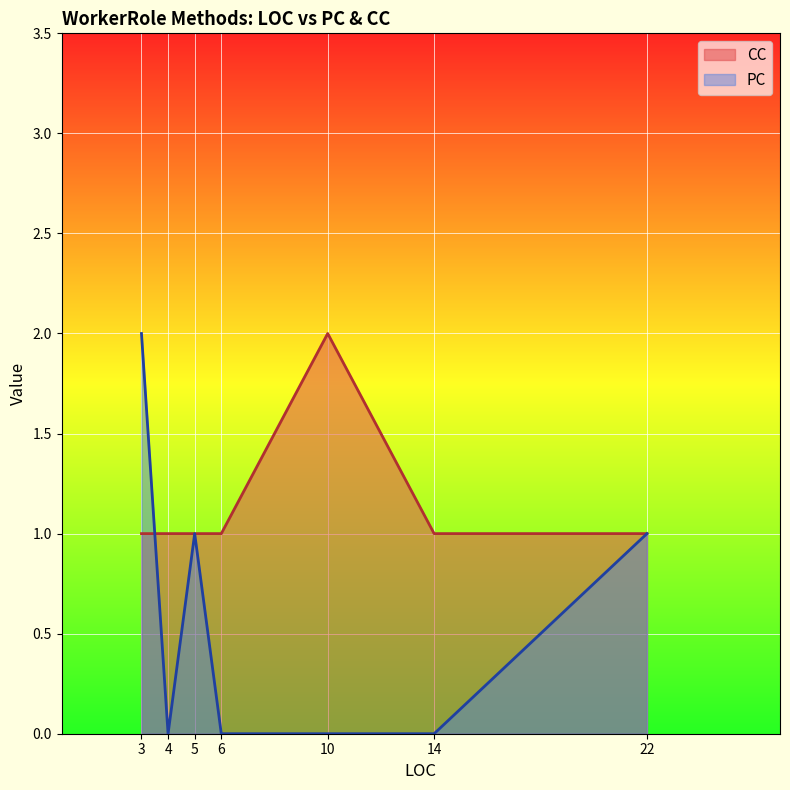

What is the average value of the CC series?

1